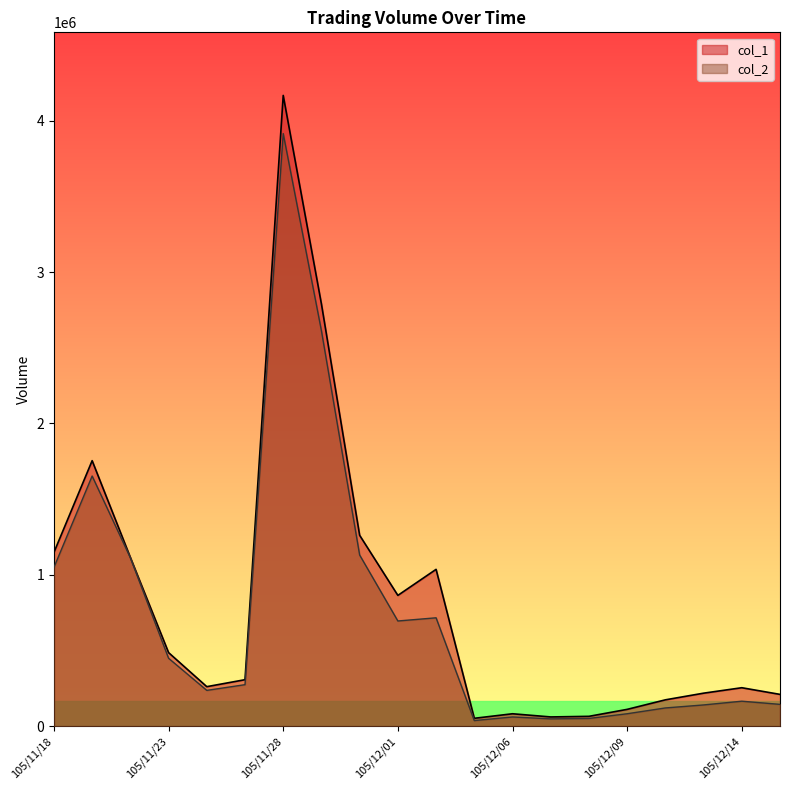

At which category is the sum across all series the highest?

105/11/28